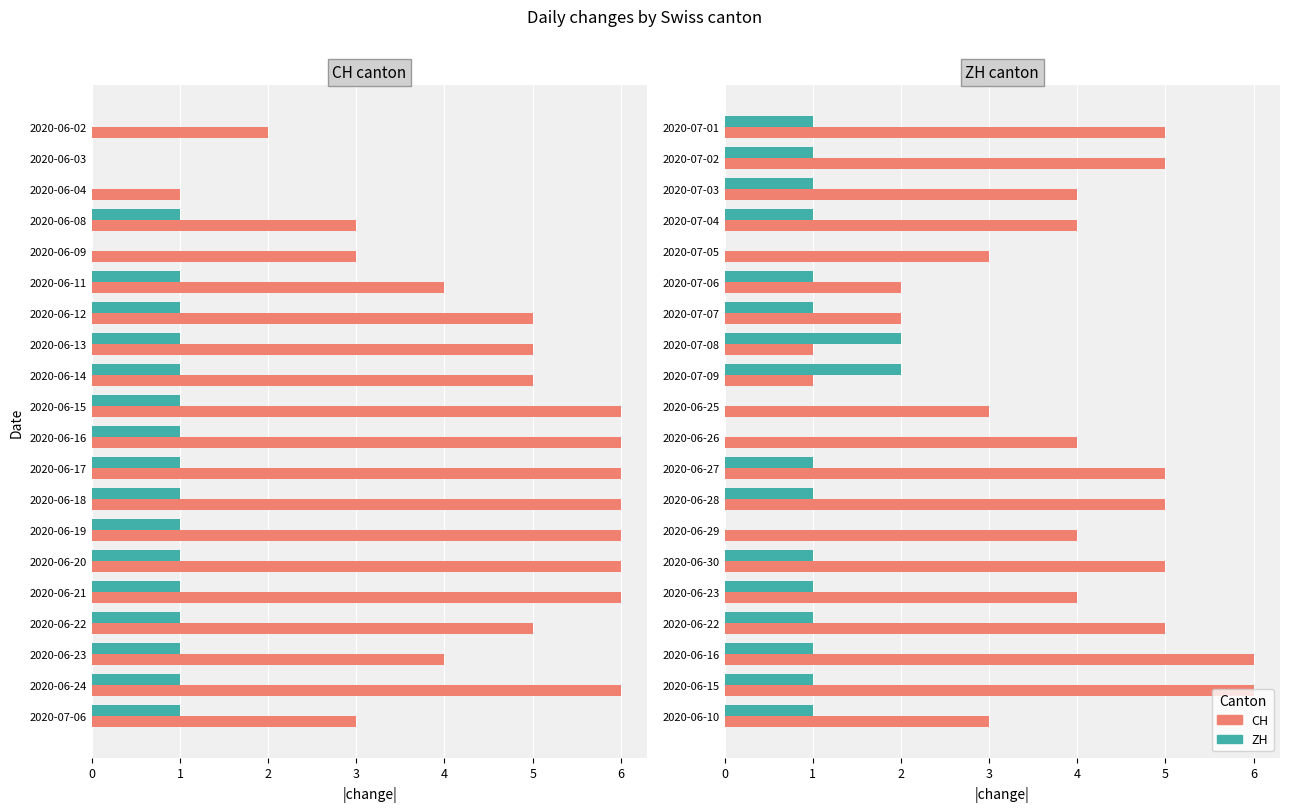

Reading right to left, transcribe all the data shown in this chart.

CH: 3	6	6	5	4	5	4	5	5	4	3	1	1	2	2	3	4	4	5	5
ZH: 1	1	1	1	1	1	0	1	1	0	0	2	2	1	1	0	1	1	1	1